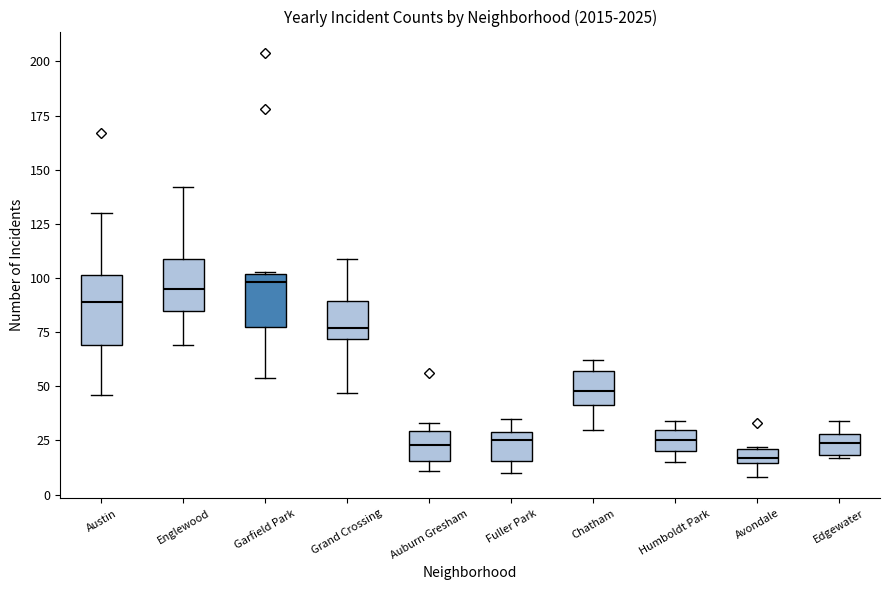

Which box has the lowest median line?

Avondale